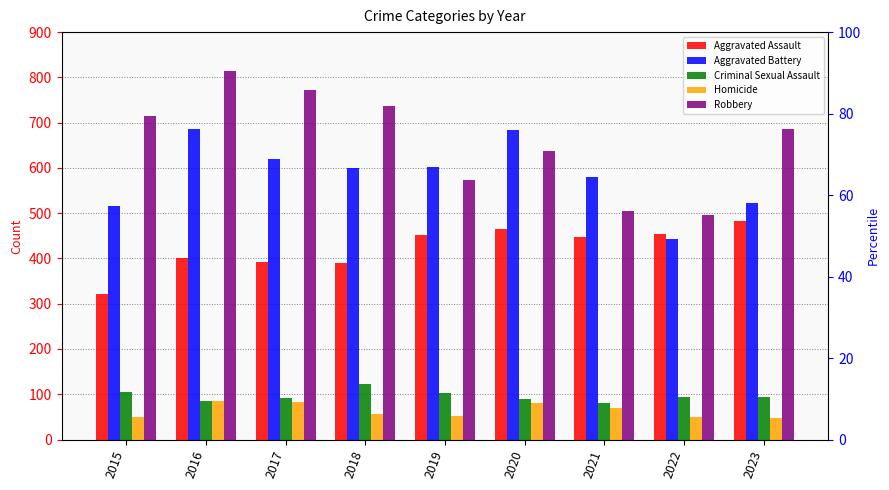

What is the total value across all series at 2019?

1782